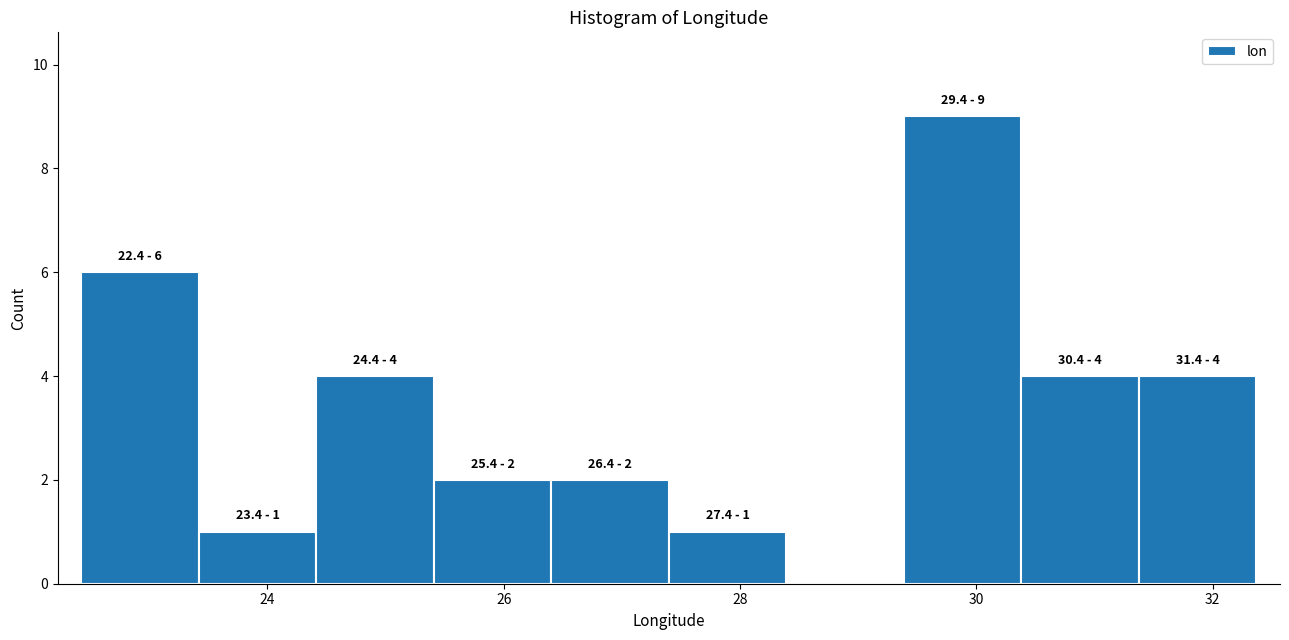

Which range on the x-axis has the tallest bar?

29.4 to 30.4